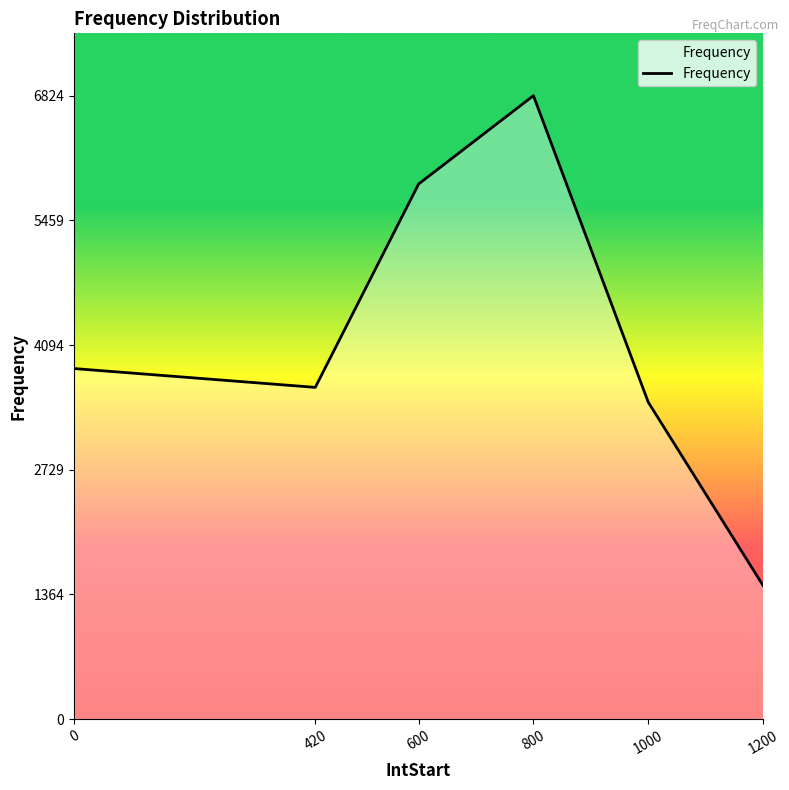

What is the ratio of the value at 600 to the value at 1000?

1.7